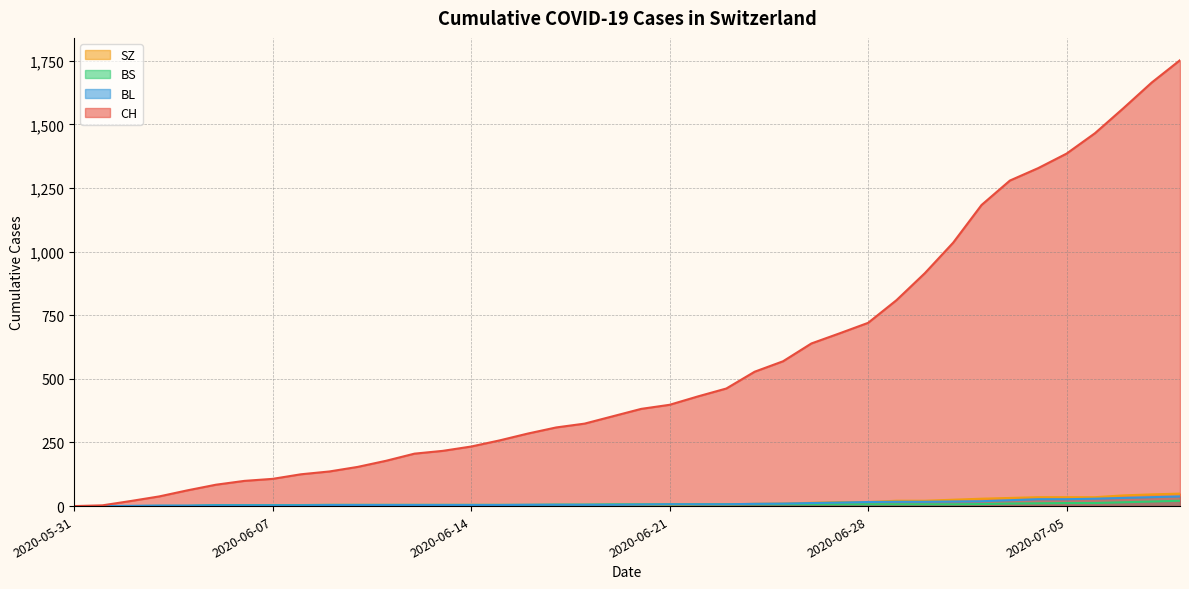

Where is BS nearest to the value 10?

2020-07-03